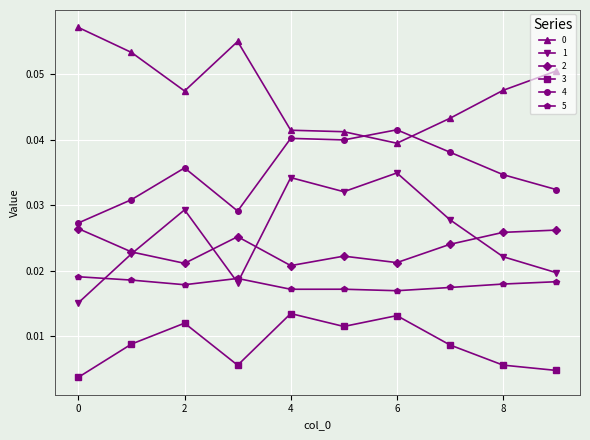

True or false: 2 and 4 intersect in this chart.

False